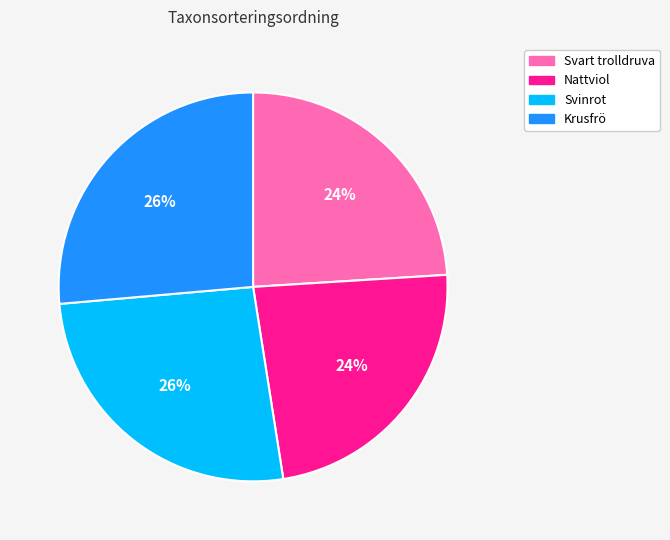

To the nearest percent, what is the combined percentage of Svart trolldruva and Nattviol?

48%